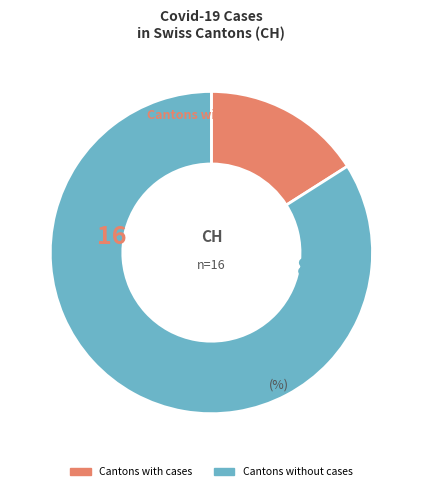

Is there a majority slice in this chart?

Yes